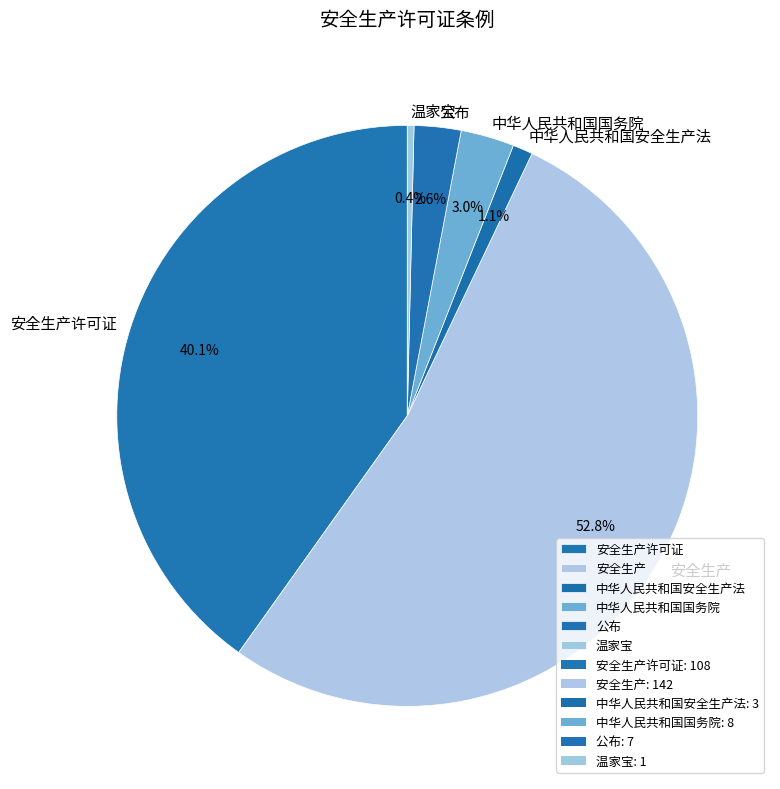

Between 温家宝 and 中华人民共和国国务院, which is larger?

中华人民共和国国务院